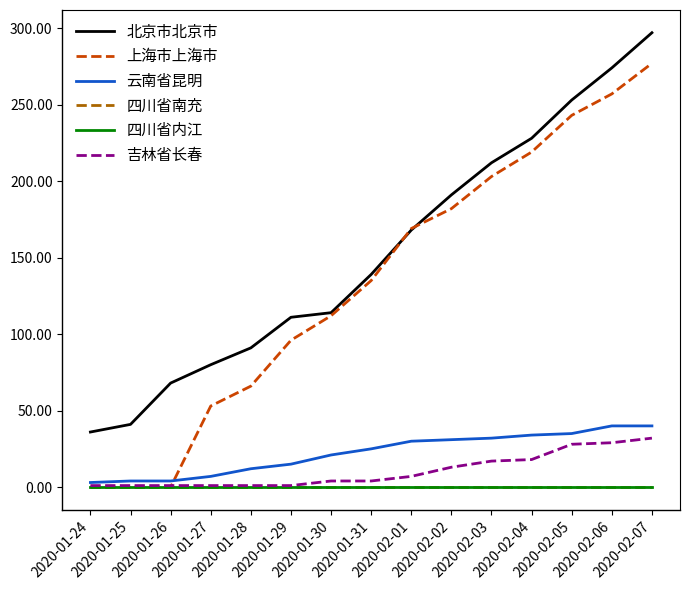

Is this an area chart (filled region under the line)?

No